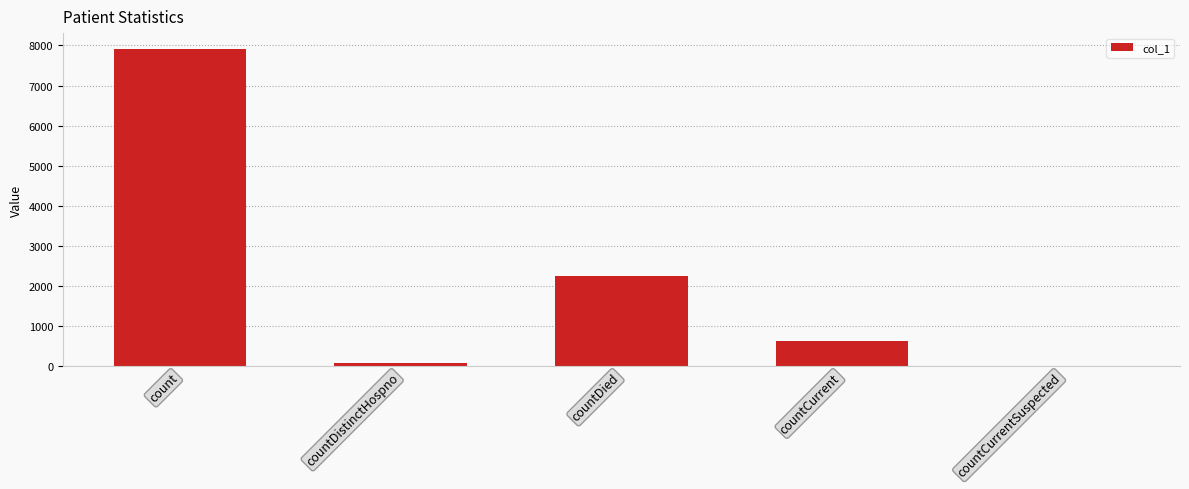

How many data points does each series have?

5